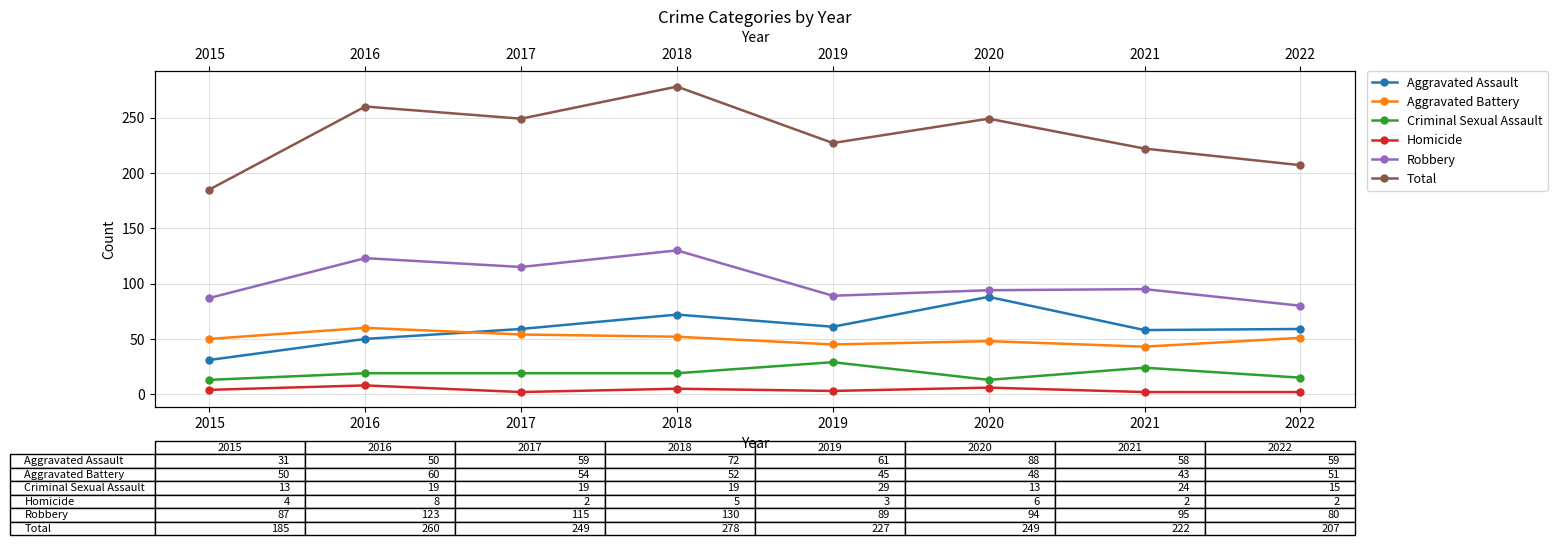

List the labels in order of Aggravated Battery value, smallest first.

2021, 2019, 2020, 2015, 2022, 2018, 2017, 2016